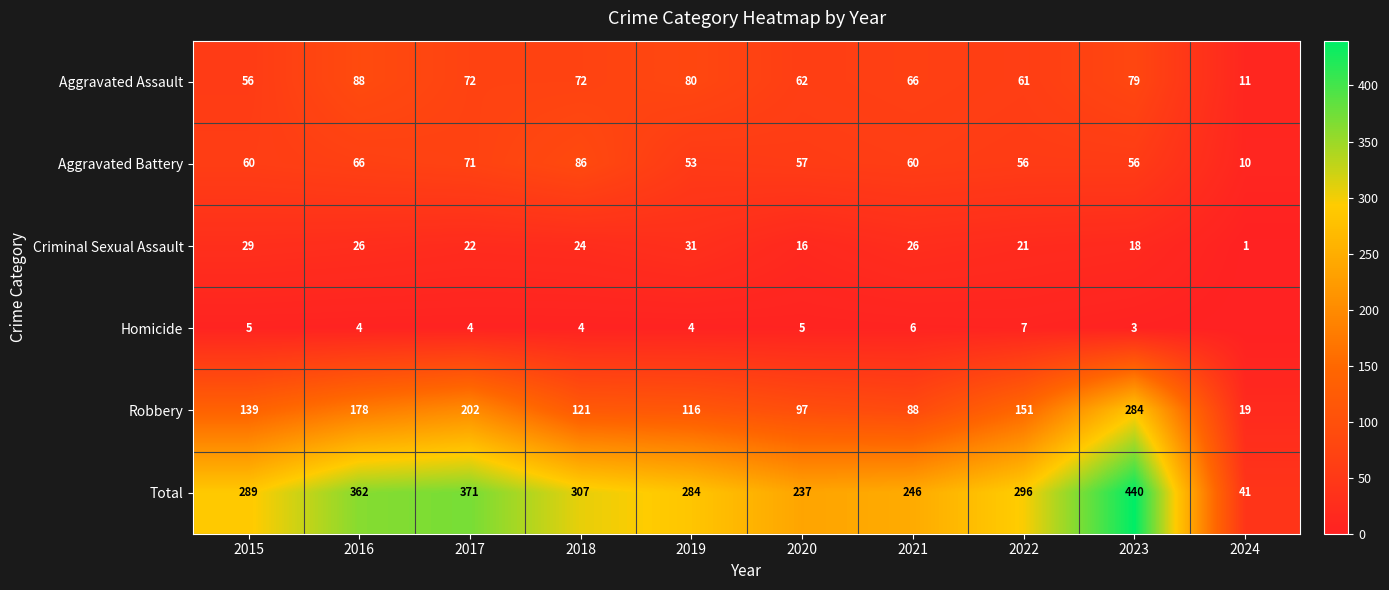

What is the average value of the Aggravated Battery series?

58